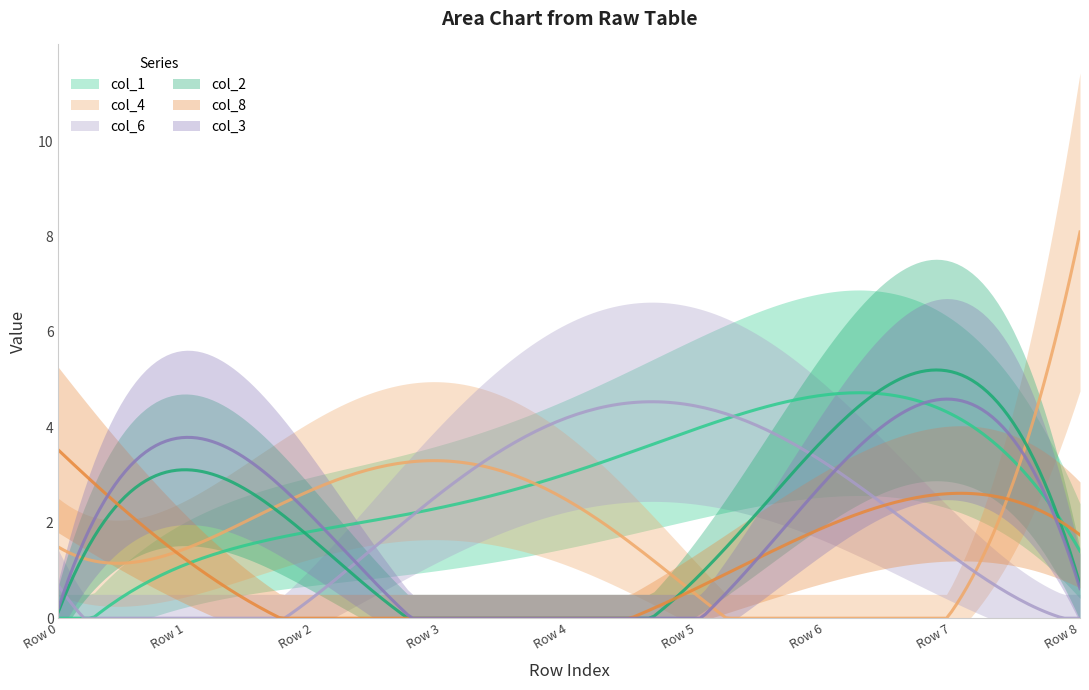

List the series in order of their overall mean, highest first.

col_1, col_4, col_6, col_2, col_3, col_8